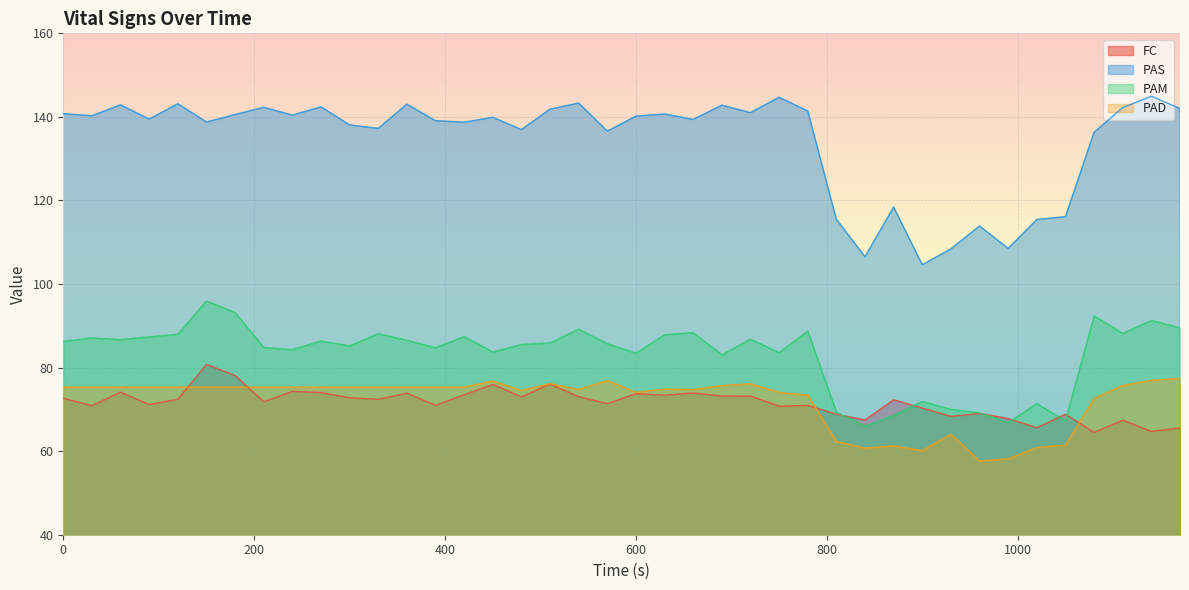

Which series has the largest total across all categories?

PAS